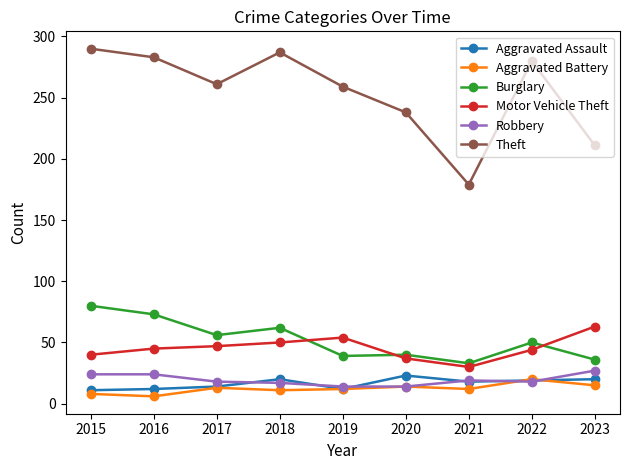

Between 2015 and 2021, which series saw the biggest shift?

Theft